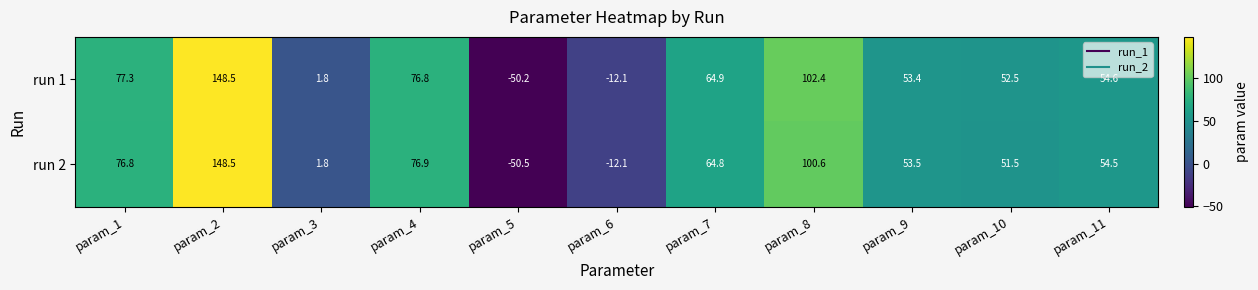

What is the spread (max minus min) of values at param_7?

0.1